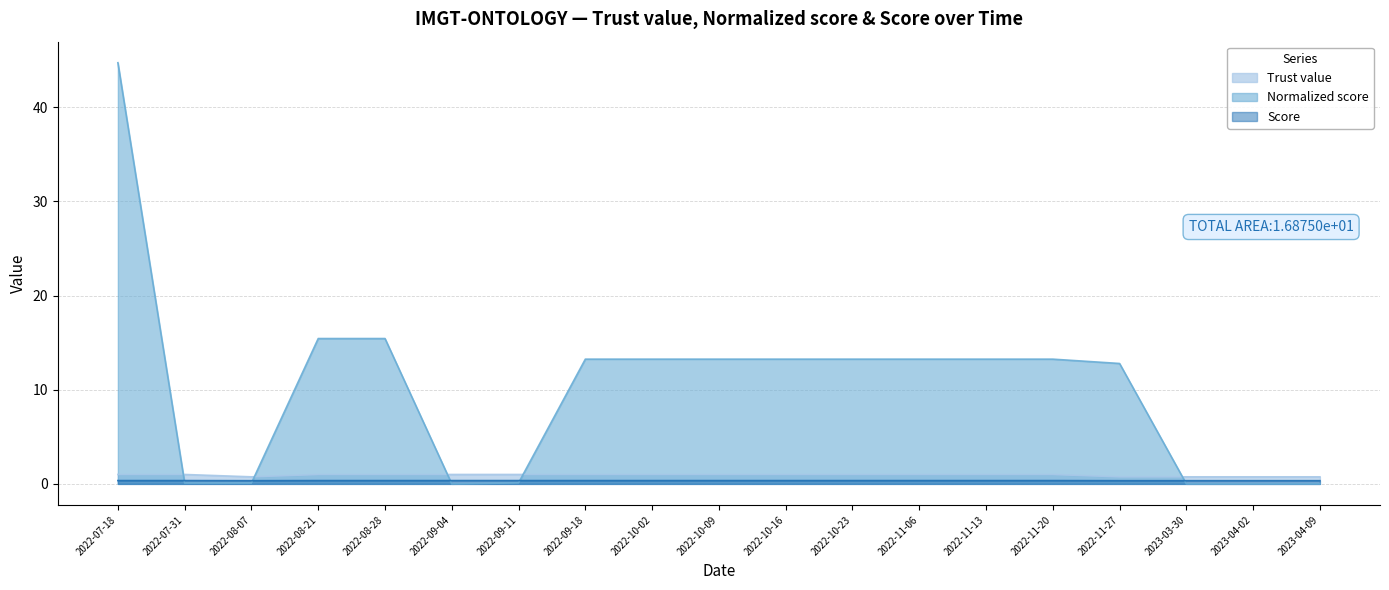

What is the difference between the maximum and minimum values in the Score series?

0.0